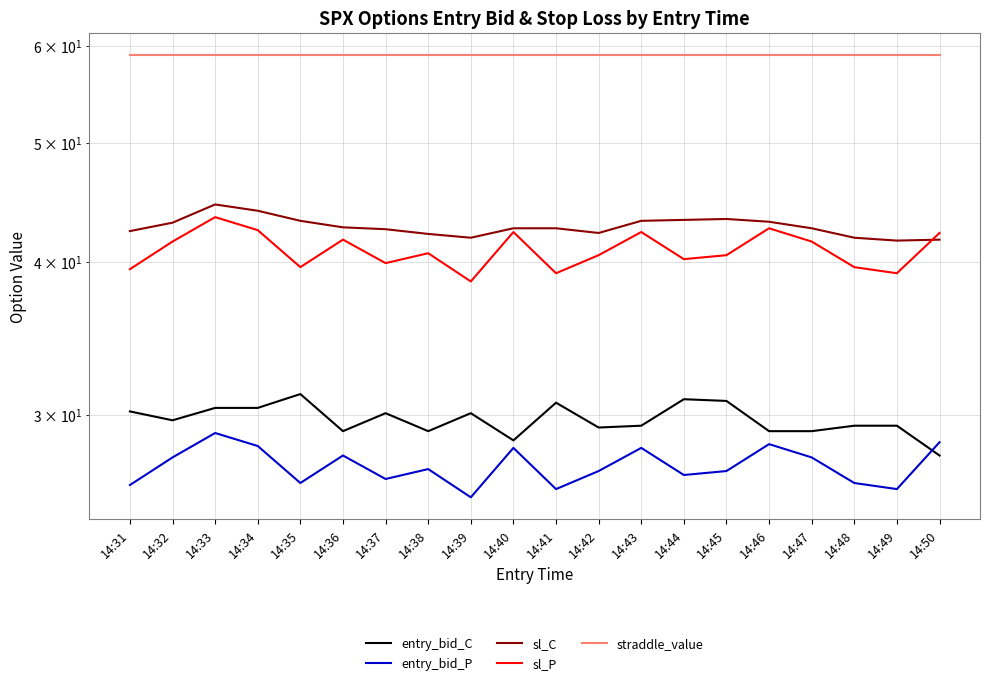

The sl_P series shows 70.4 at 14:42. True or false?

False